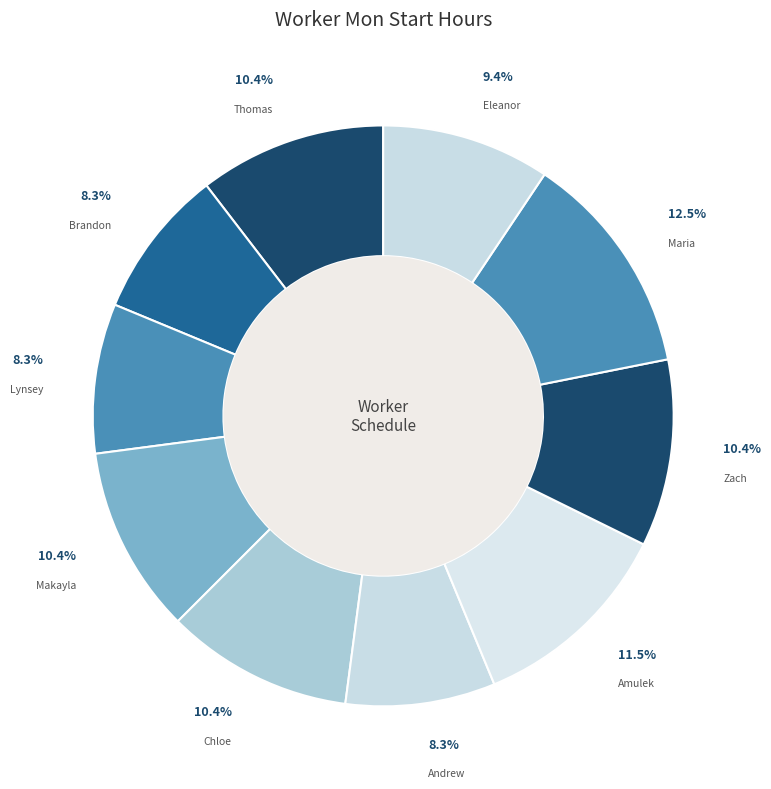

Which slice is the largest?

Maria